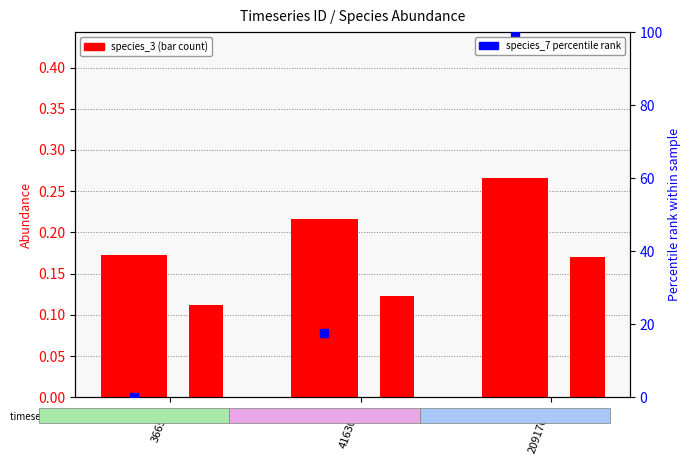

Which series has the widest spread of values?

percentile rank (species_7)